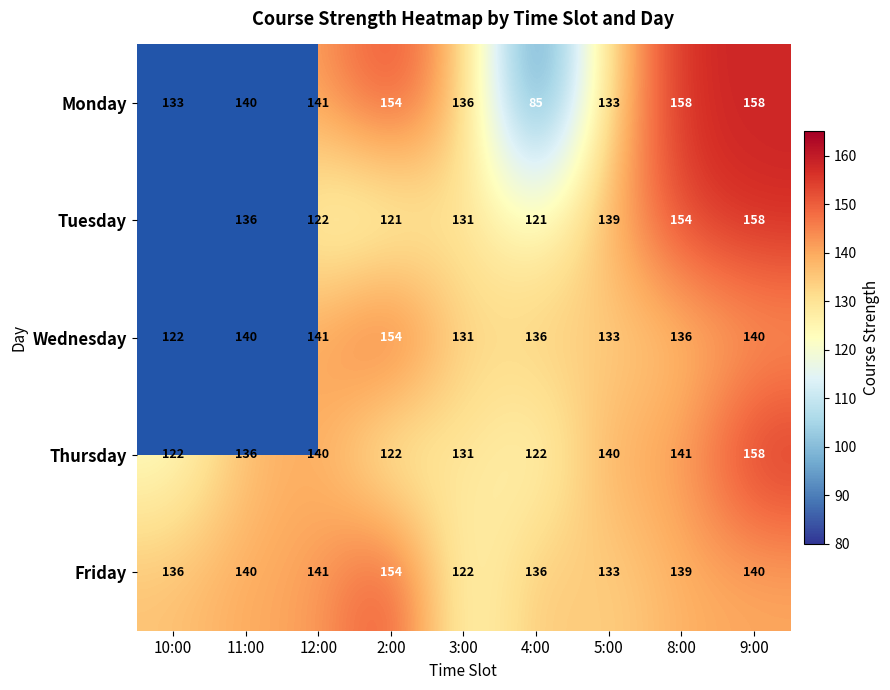

What is the greatest value displayed?

158.0